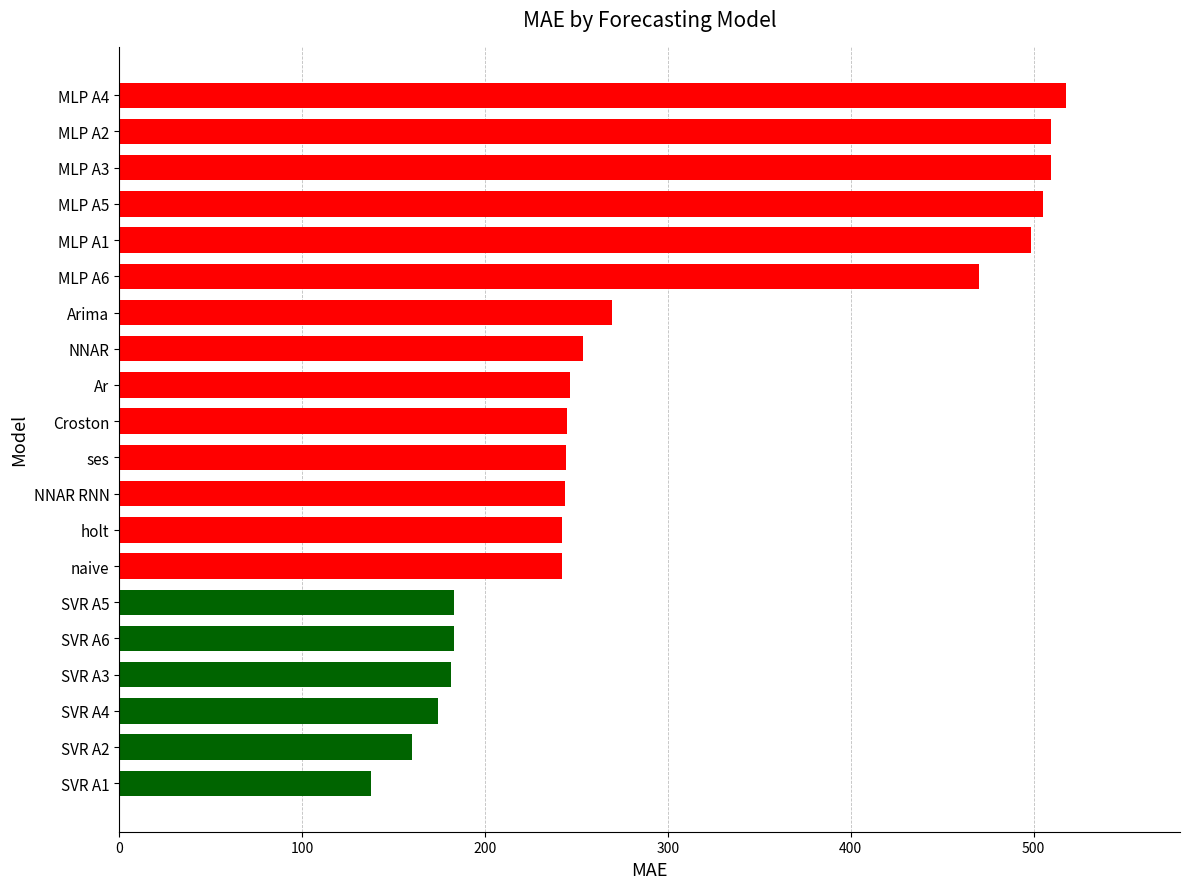

What is the difference between the second highest and minimum values?

371.9